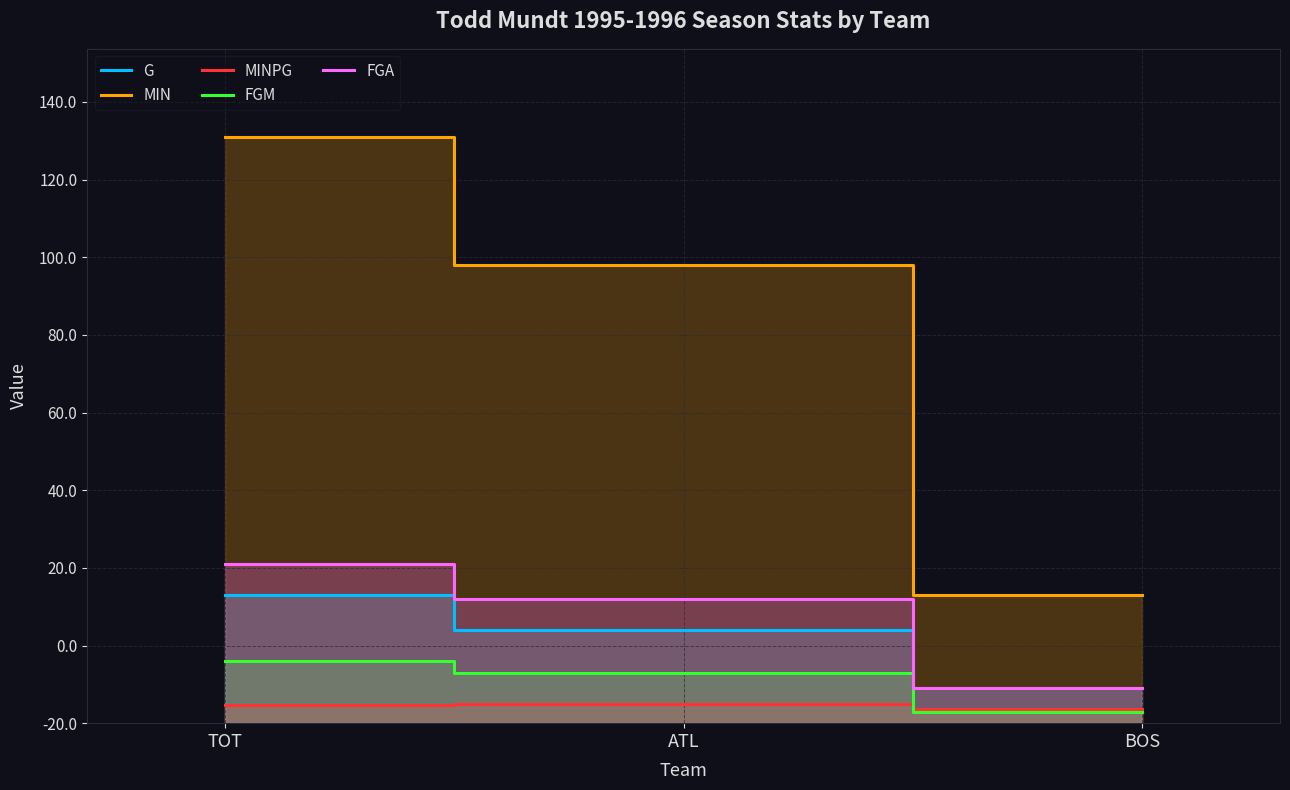

How many data points in G are above 24?

1